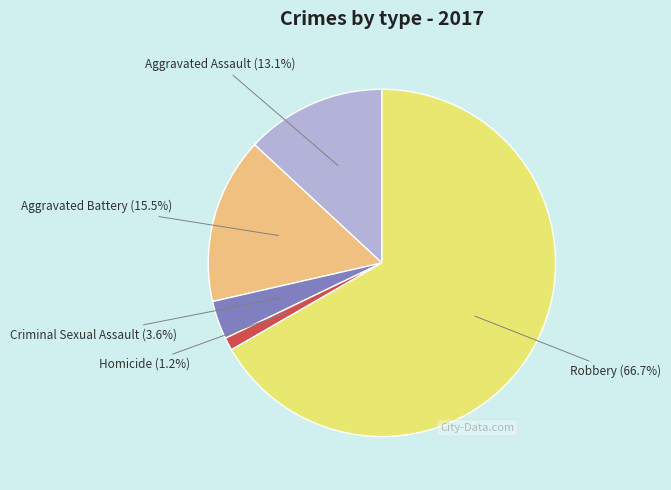

Which slice represents more than half of the pie?

Robbery